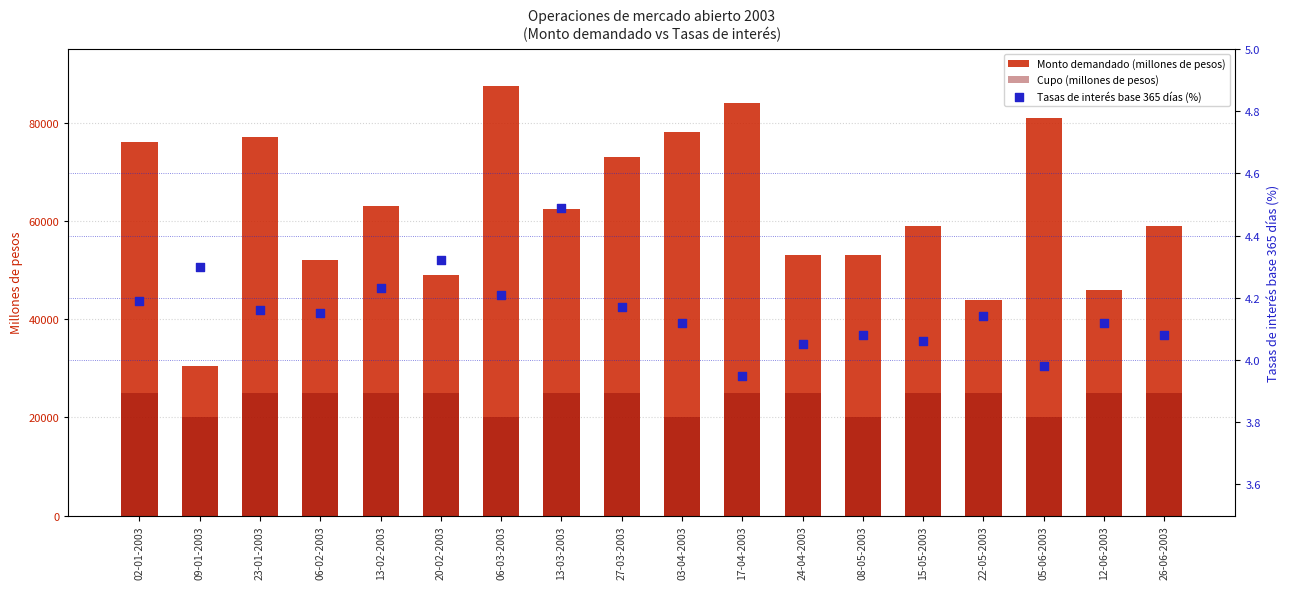

What are all the series names shown in the legend?

Monto demandado (millones de pesos), Cupo (millones de pesos), Tasas de interés base 365 días (%)